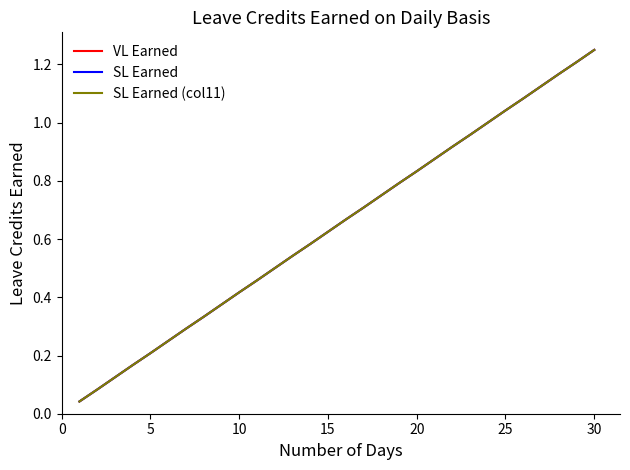

Is this an area chart (filled region under the line)?

No